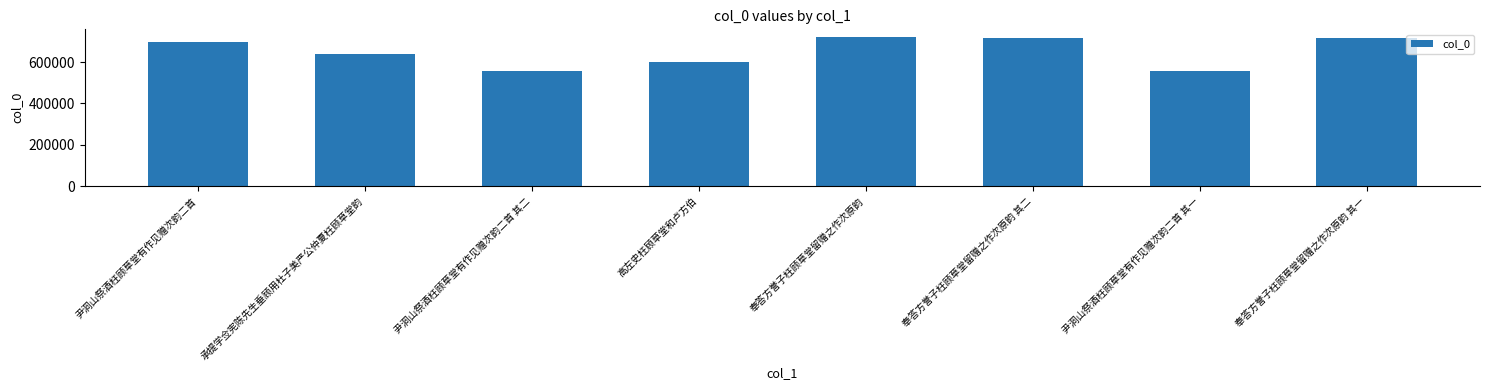

How many bars are there in total?

8